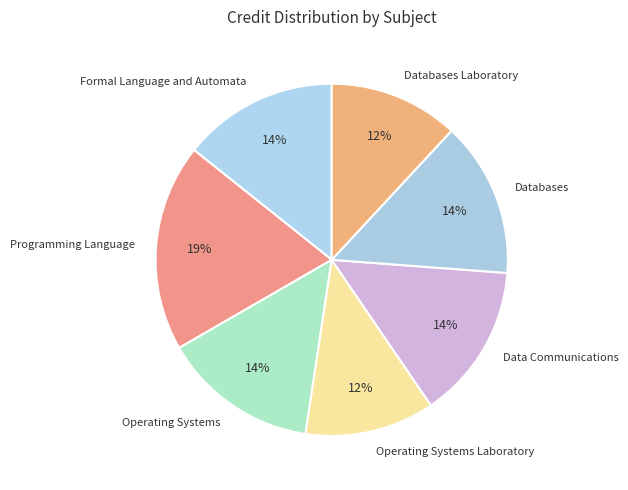

Which slice is the largest?

Programming Language